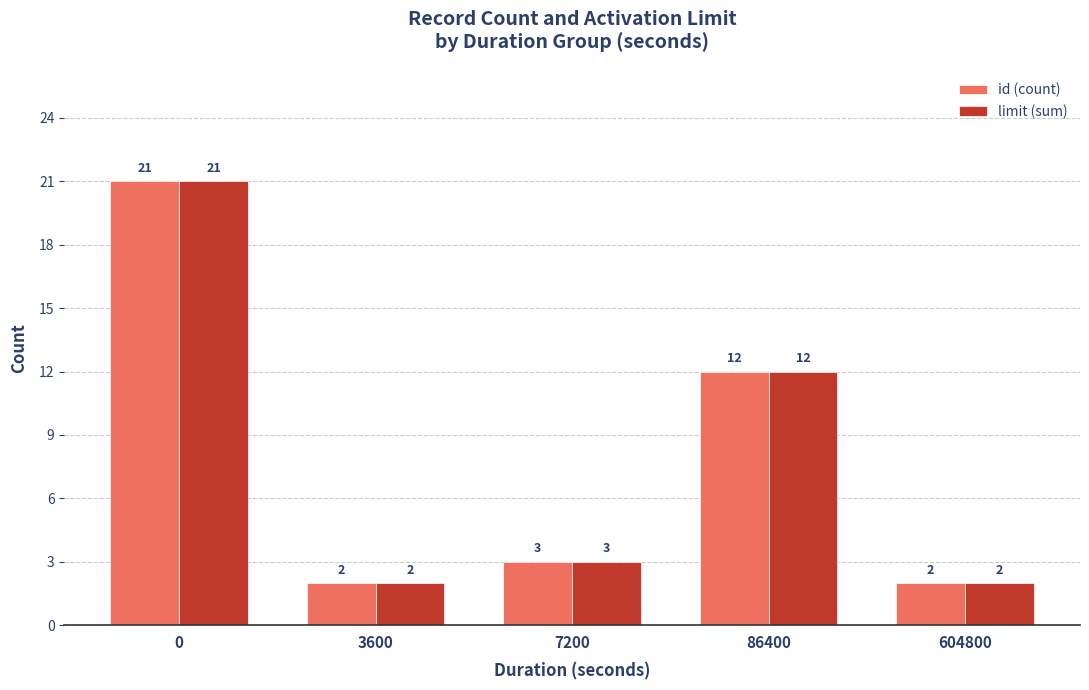

What is the value of the limit (sum) bar at the 5th from the left?

2